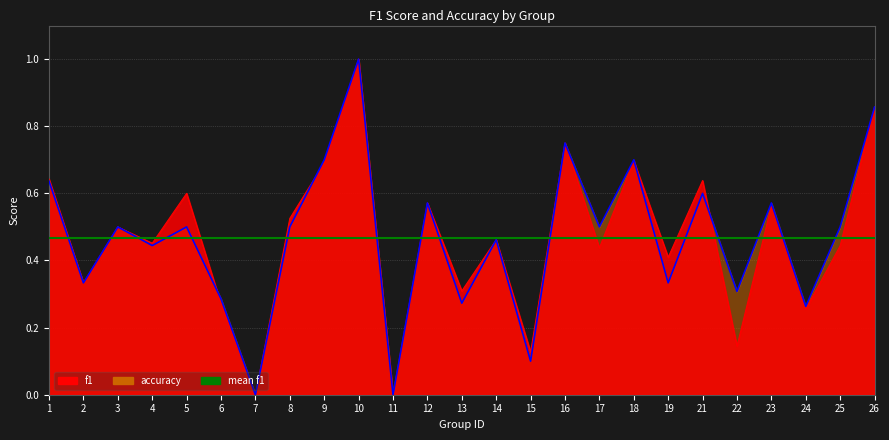

True or false: accuracy has a value of 0.7 at 4.

False